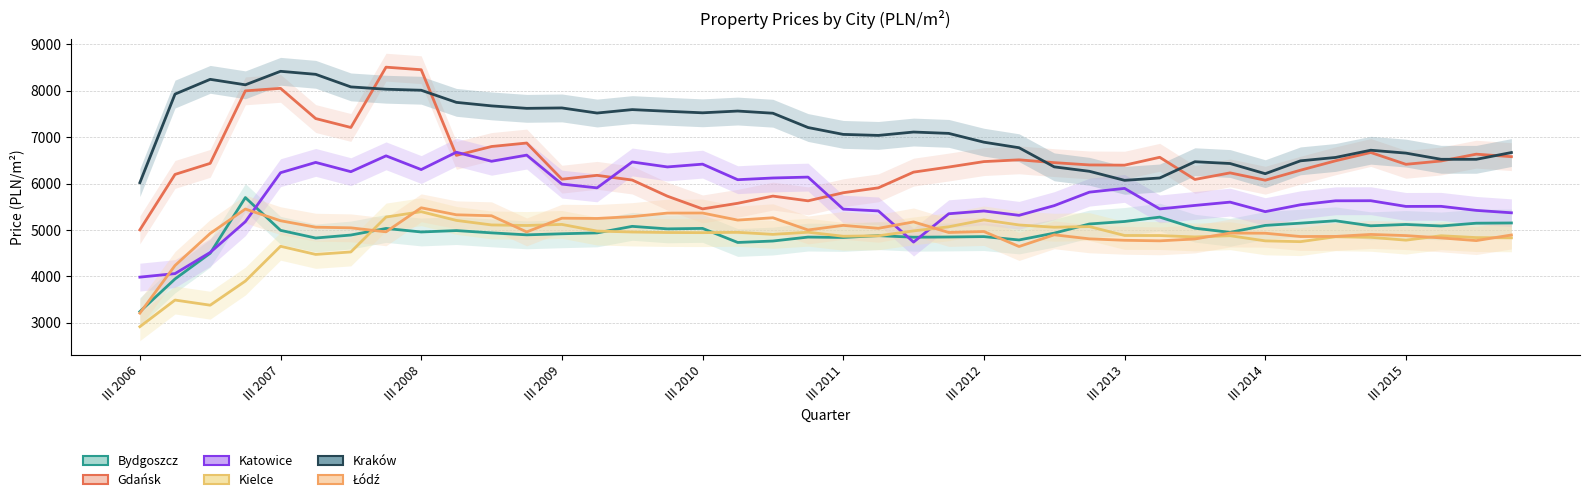

How many interior local peaks does the Bydgoszcz series have?

11